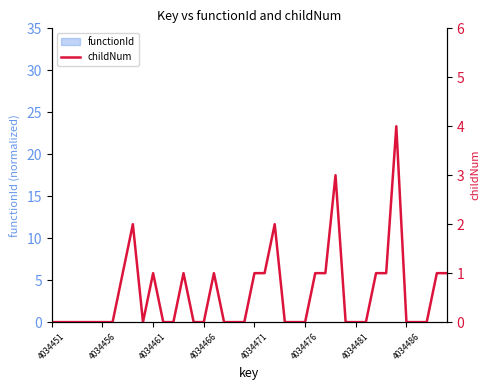

How many interior local peaks (higher than both neighbors) does the data have?

7